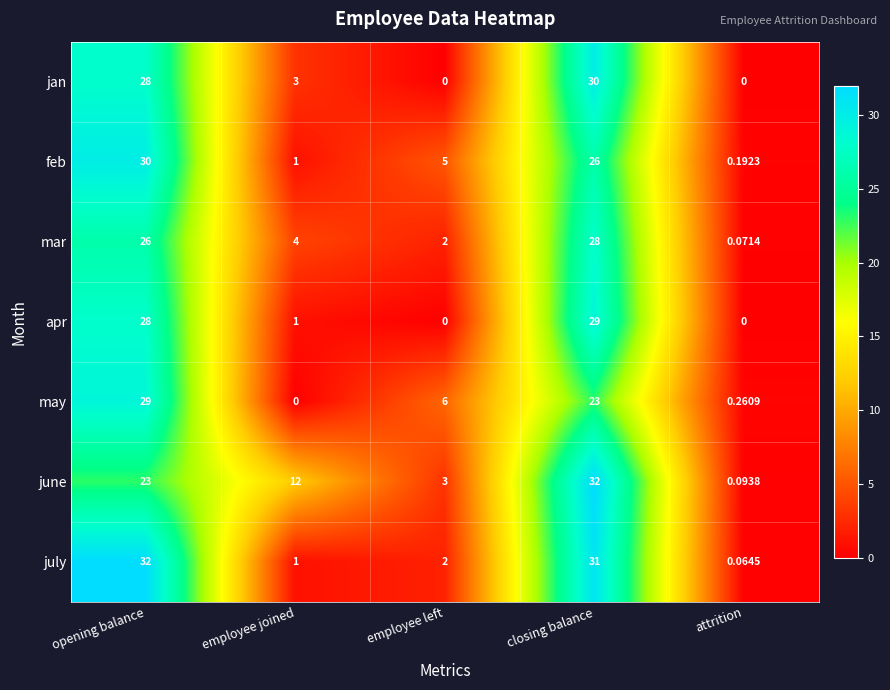

Which category has the highest value in the feb series?

opening balance